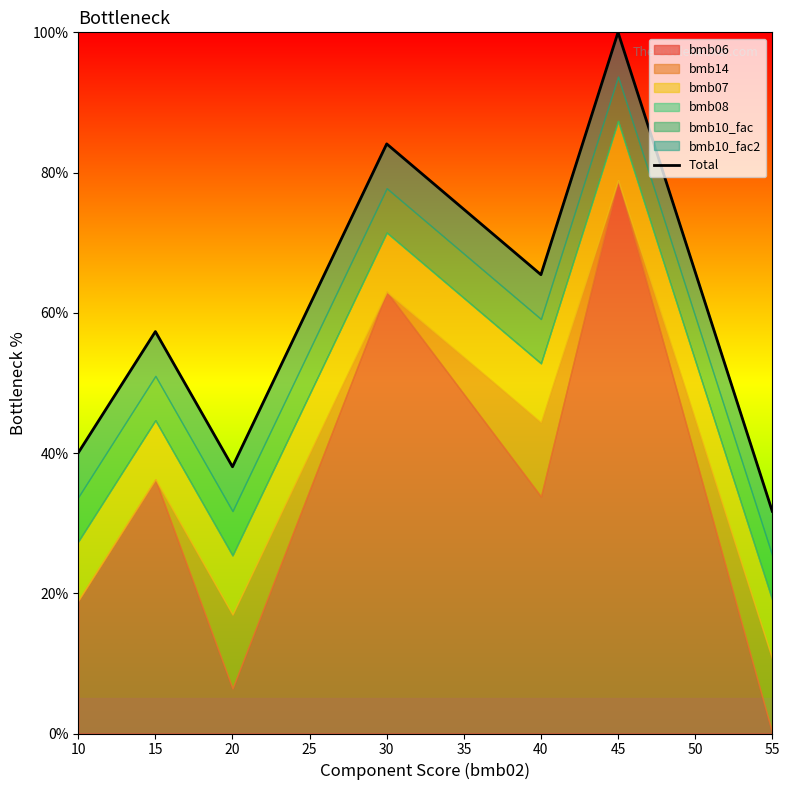

Where is the first local minimum?

20